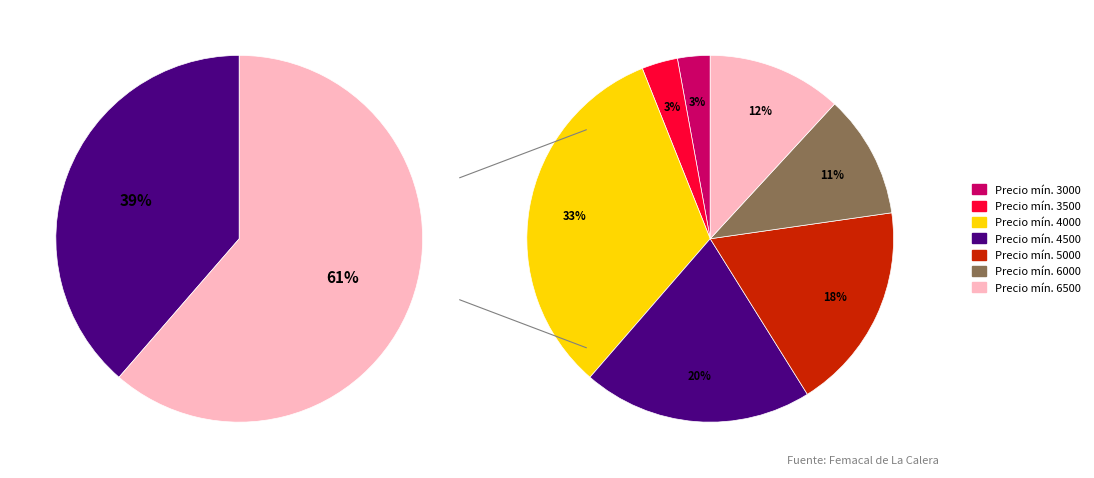

Count the number of slices in the pie.

7